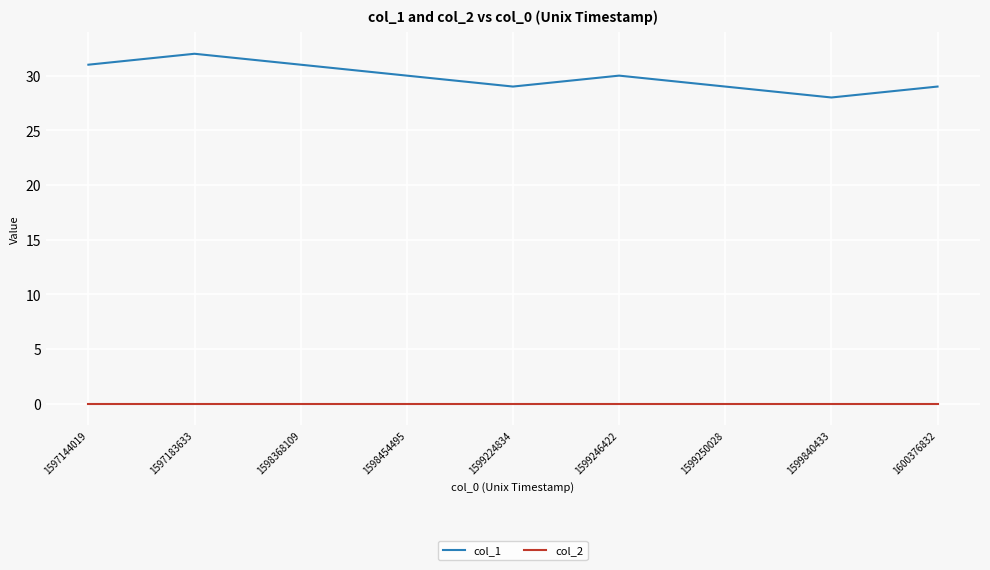

Which series has the largest total across all categories?

col_1